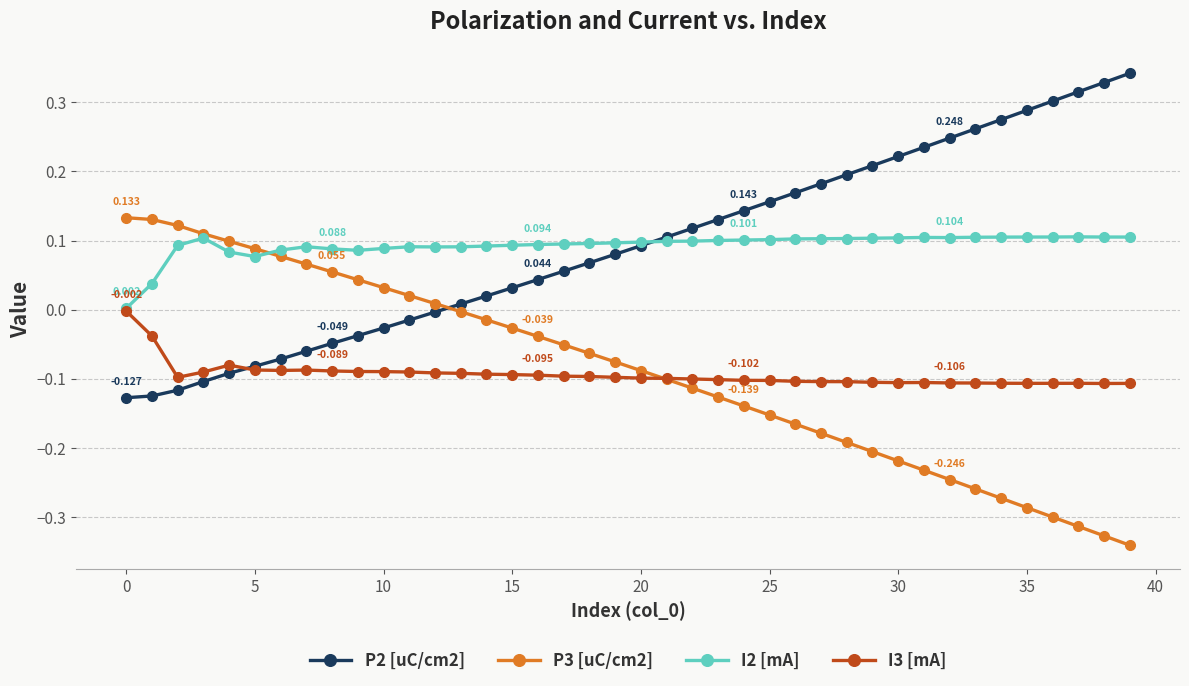

True or false: I2 [mA] has more than 2 interior local peaks.

True